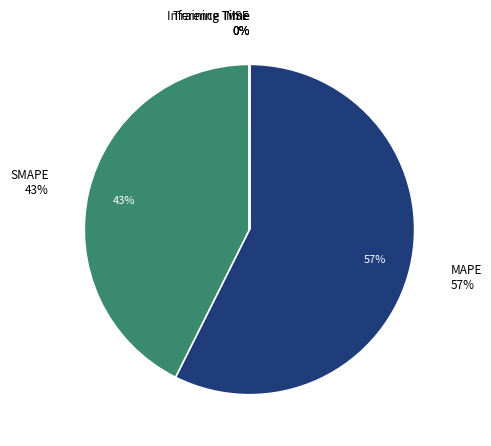

To the nearest percent, what is the difference between the Inference Time and SMAPE slice percentages?

43%